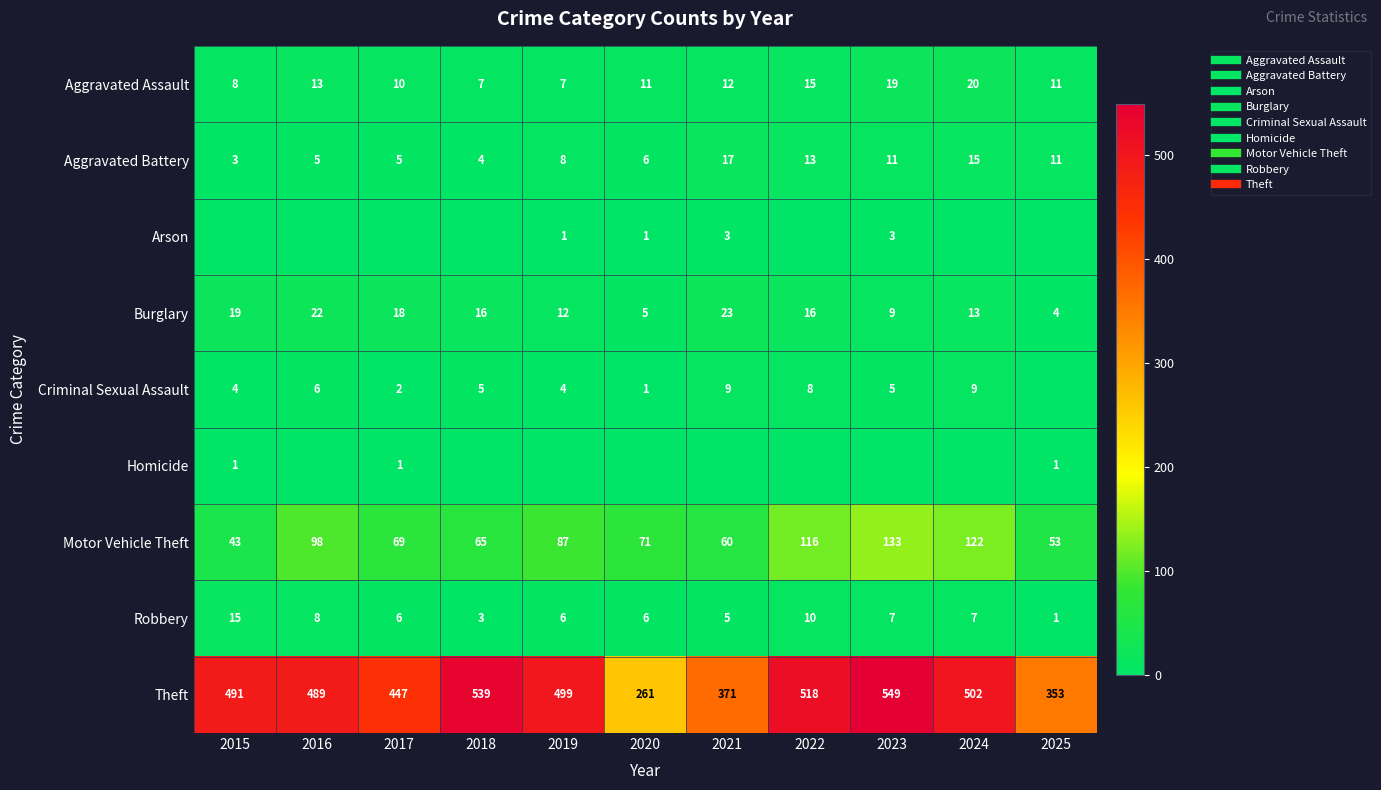

At which label is Burglary closest to 13?

2024